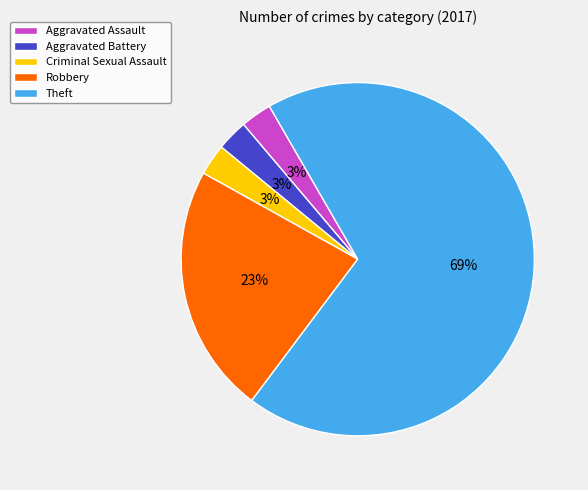

Between Aggravated Battery and Robbery, which is larger?

Robbery